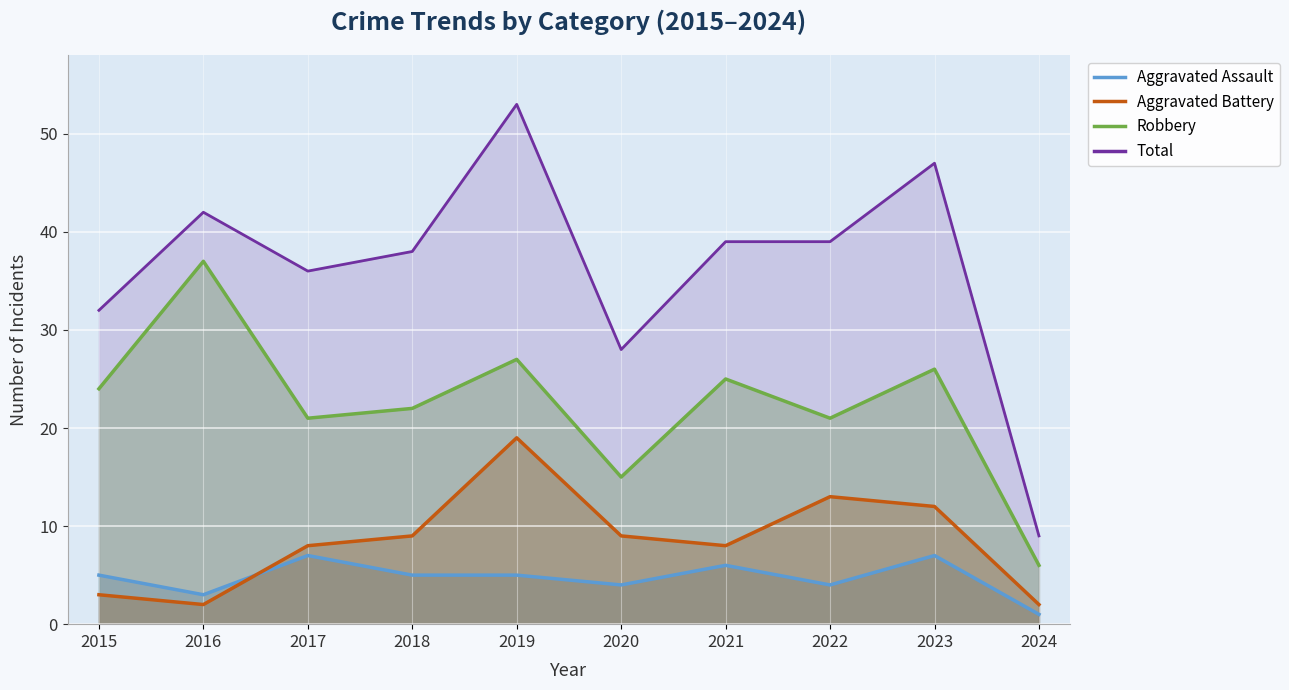

Rank the categories by Robbery value from lowest to highest.

2024, 2020, 2017, 2022, 2018, 2015, 2021, 2023, 2019, 2016